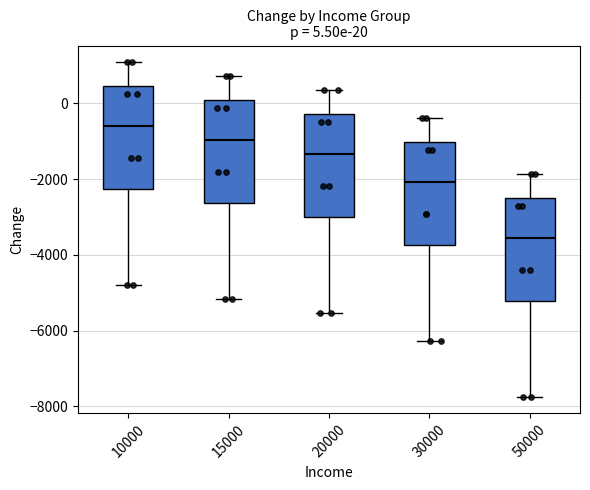

Which box has the highest median line?

10000